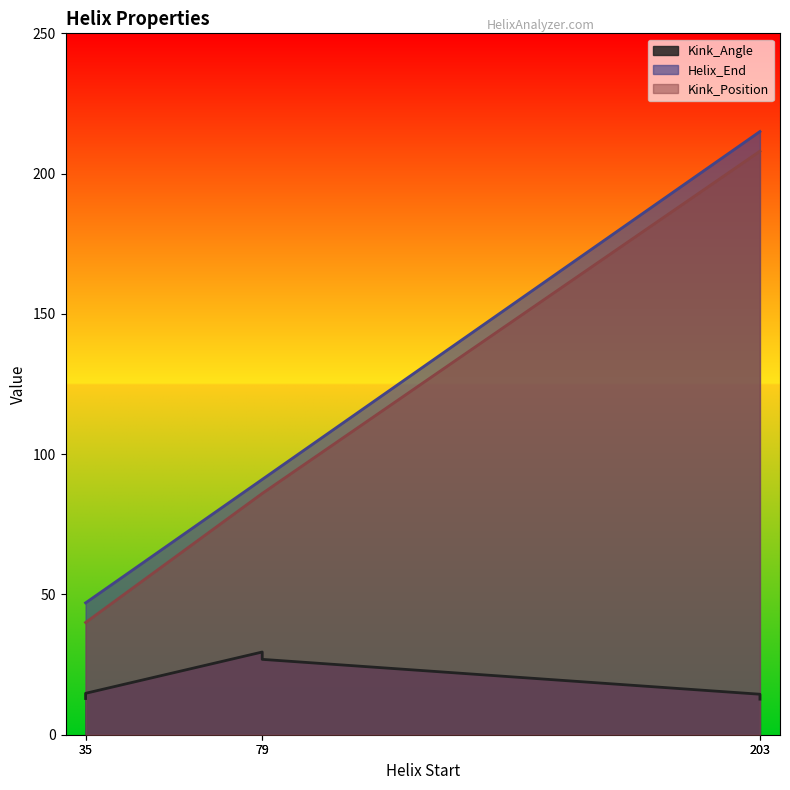

Which label corresponds to the largest value in the chart?

203